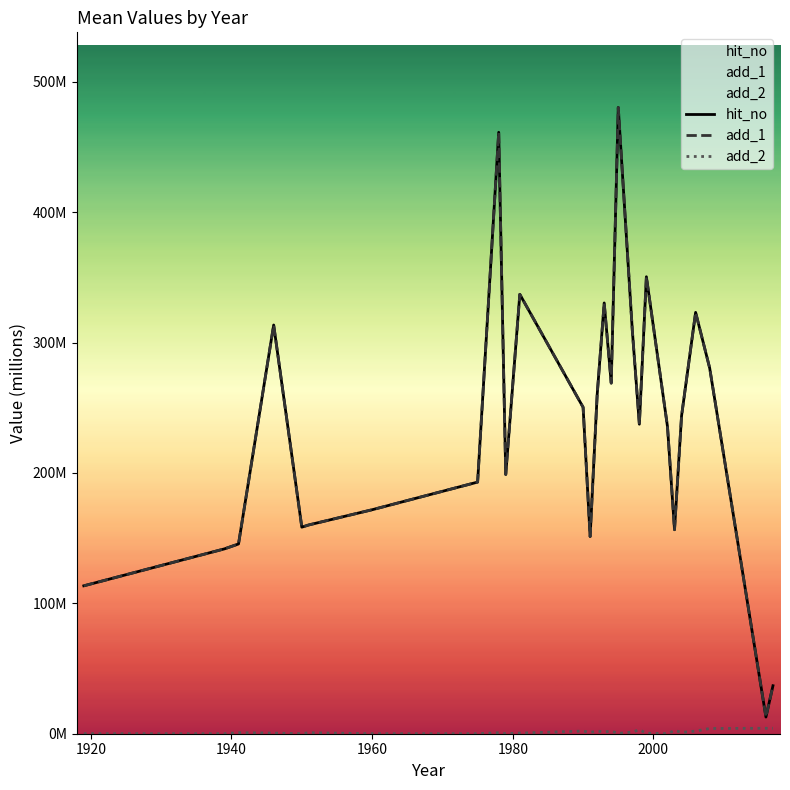

In add_2, how many points are lower than both neighbors (excluding endpoints)?

8